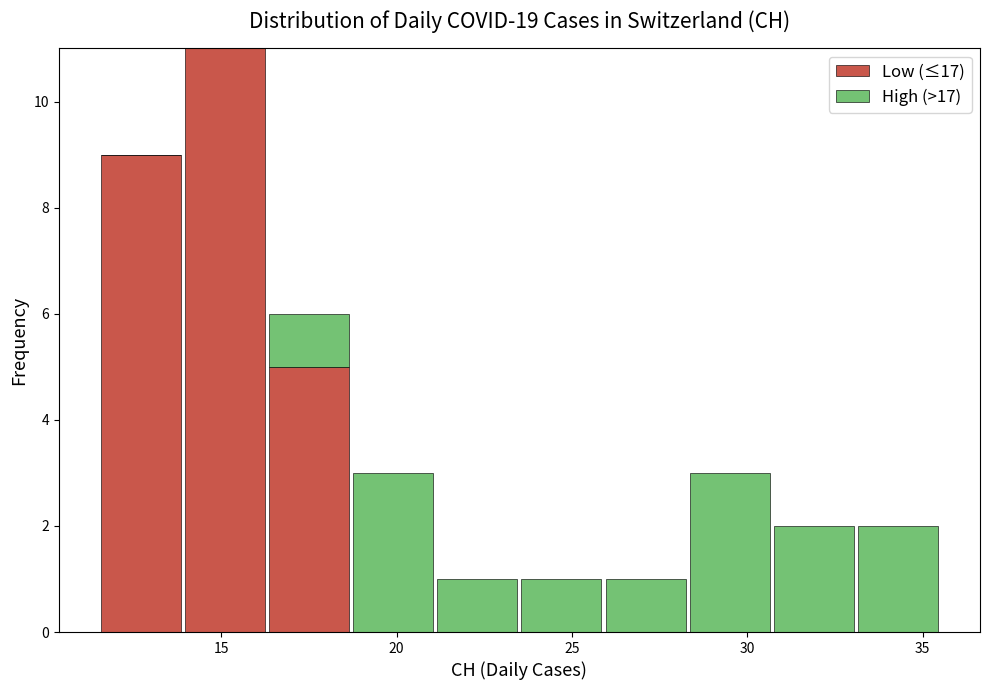

Reading left to right, list every stacked bar in this chart as the range it spans on the x-axis followed by its total height. Neither the bar edges nor the heights are printed on the chart, so give them approximately, as read against the axes.

11.5 to 13.9: 9
13.9 to 16.3: 11
16.3 to 18.7: 6
18.7 to 21.1: 3
21.1 to 23.5: 1
23.5 to 25.9: 1
25.9 to 28.3: 1
28.3 to 30.7: 3
30.7 to 33.1: 2
33.1 to 35.5: 2